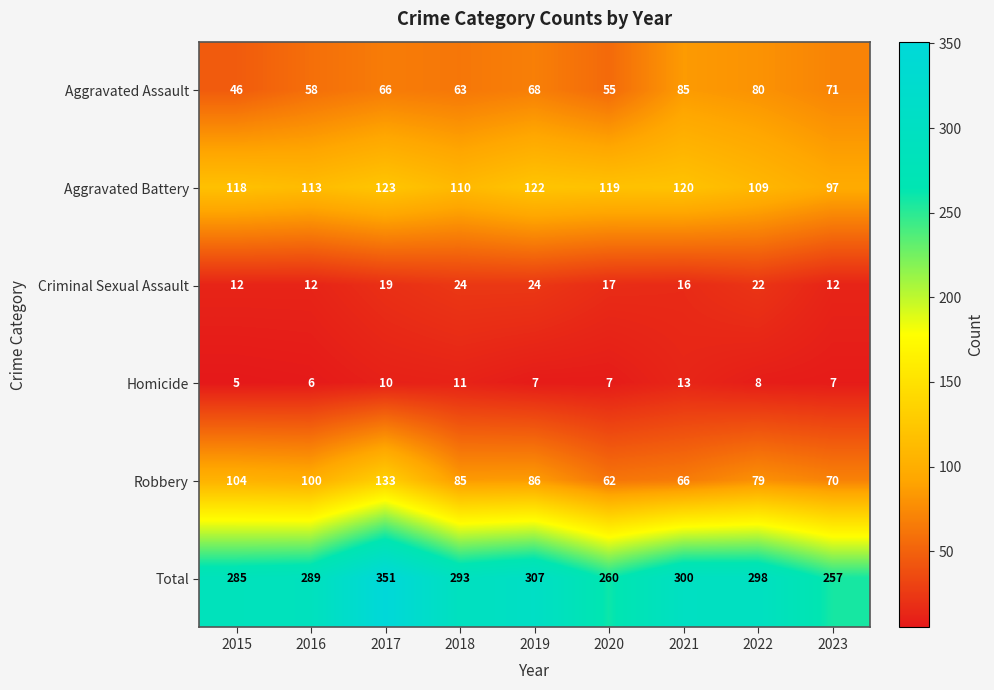

Which series has the largest range (max minus min)?

Total